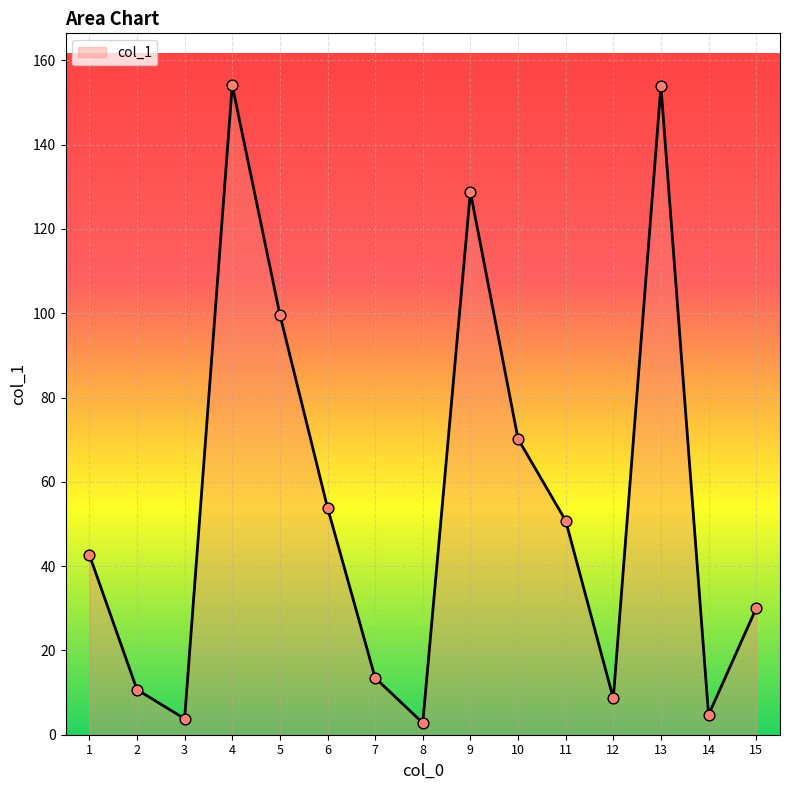

What is the ratio of the value at 2 to the value at 5?

0.1